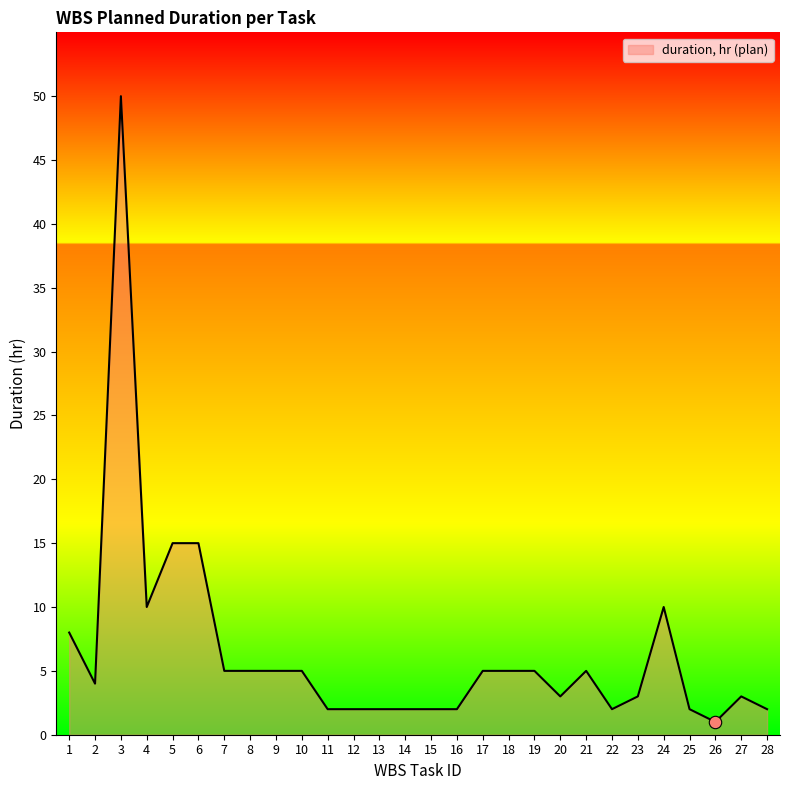

Between 10 and 24, which is larger?

24